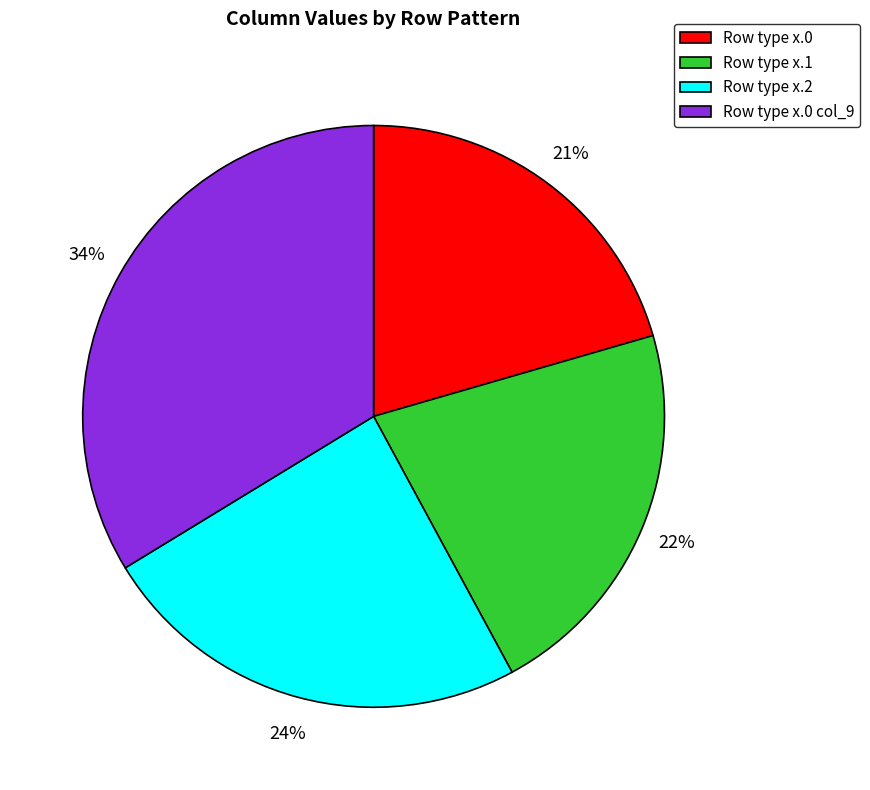

To the nearest percent, what is the combined percentage of Row type x.1 and Row type x.0 col_9?

55%